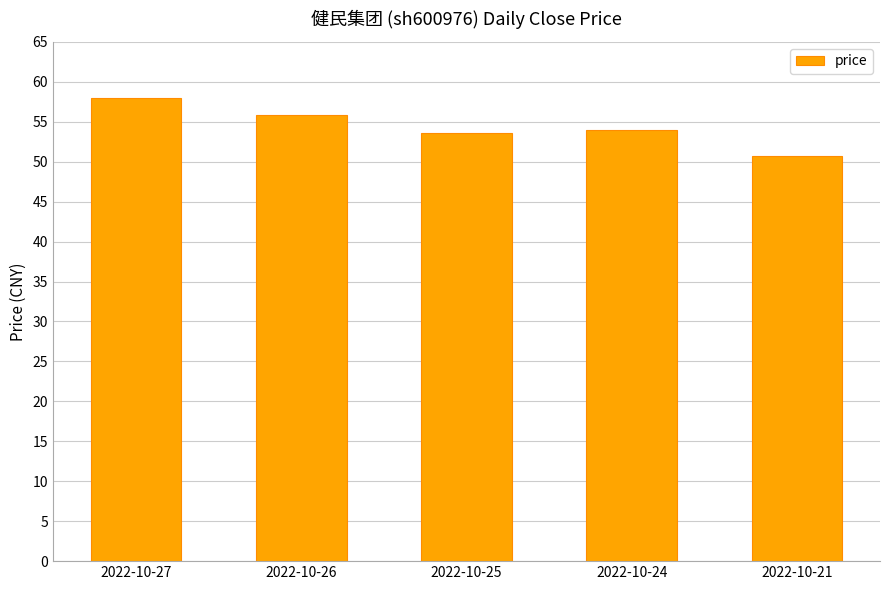

What is the sum of all values?

272.2